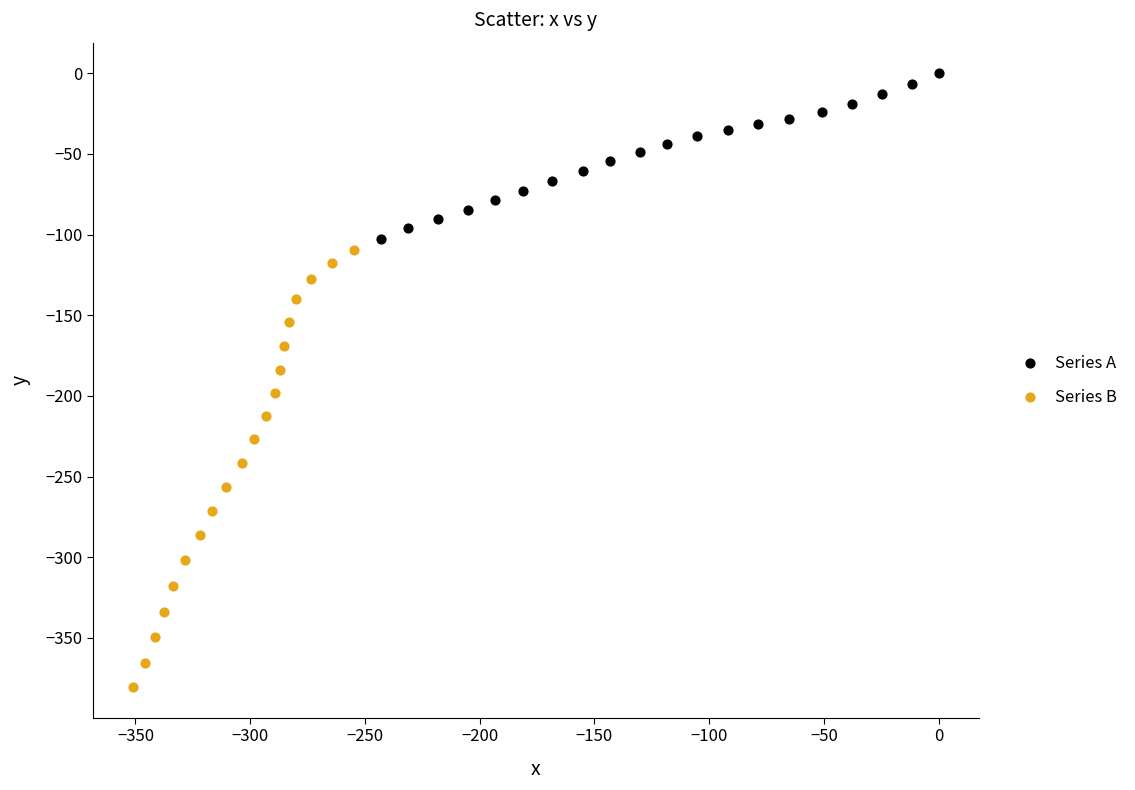

Which series has the largest Y range (max minus min)?

Series B